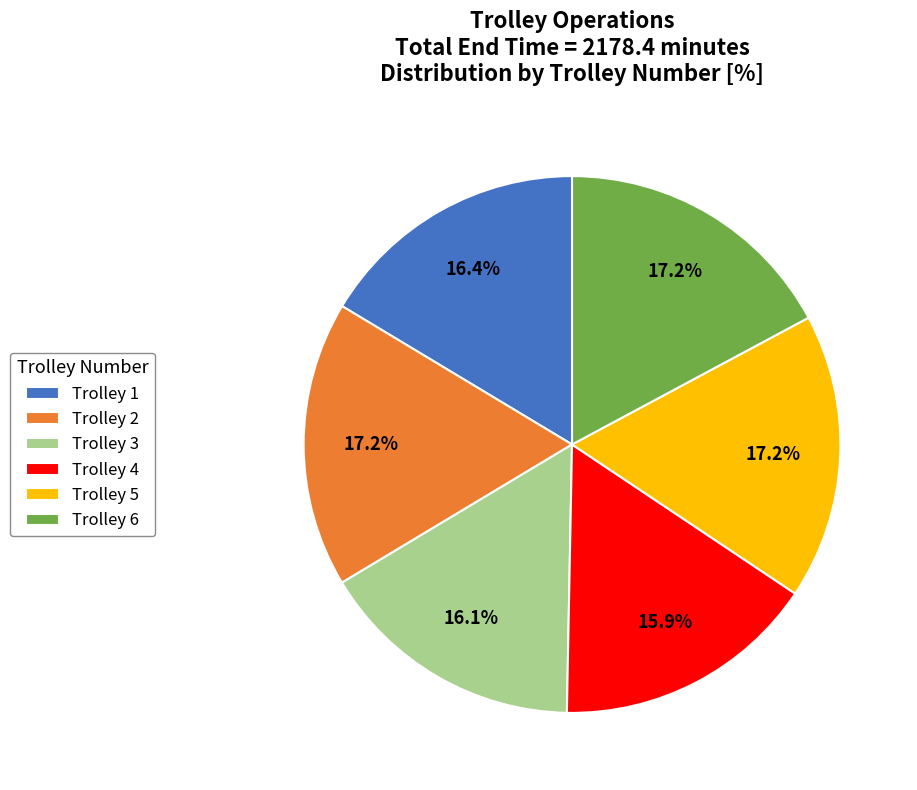

To the nearest percent, what is the average slice percentage?

17%